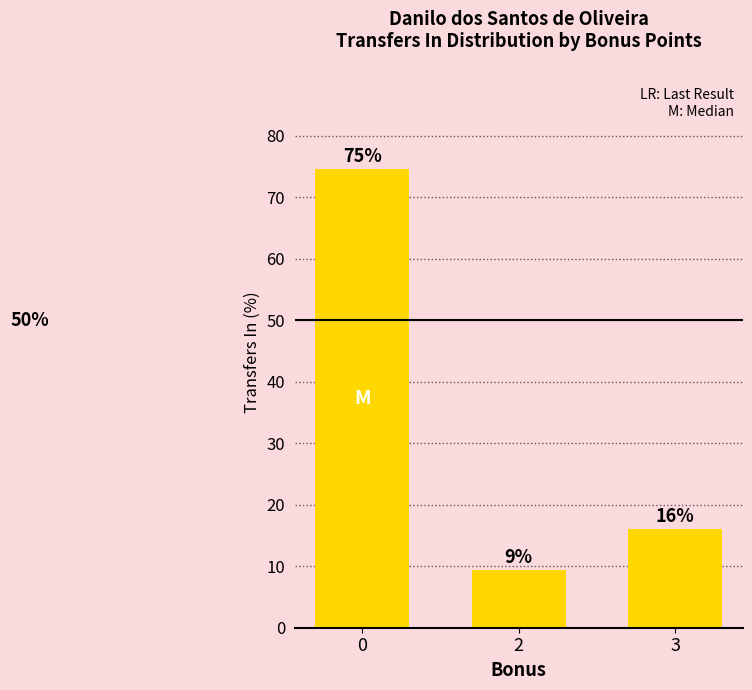

True or false: the data shows 111.7 at 0.

False